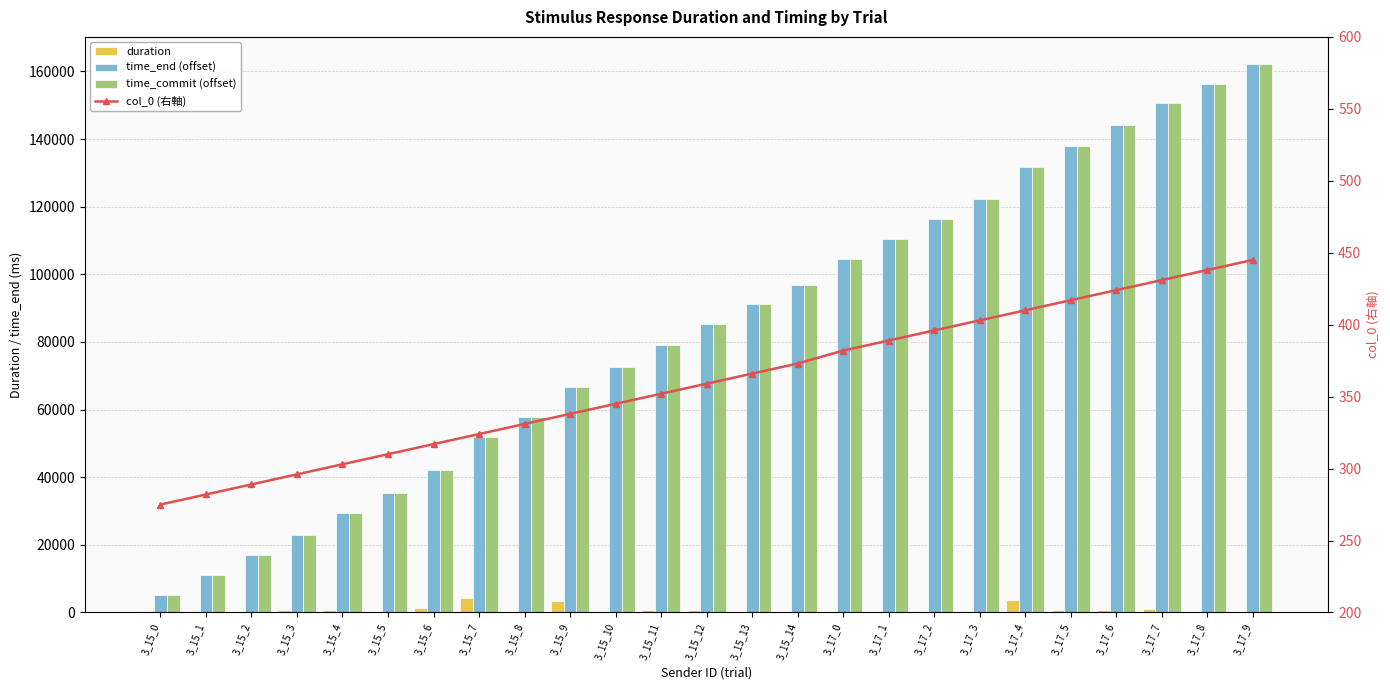

Count the number of categories in the chart.

25